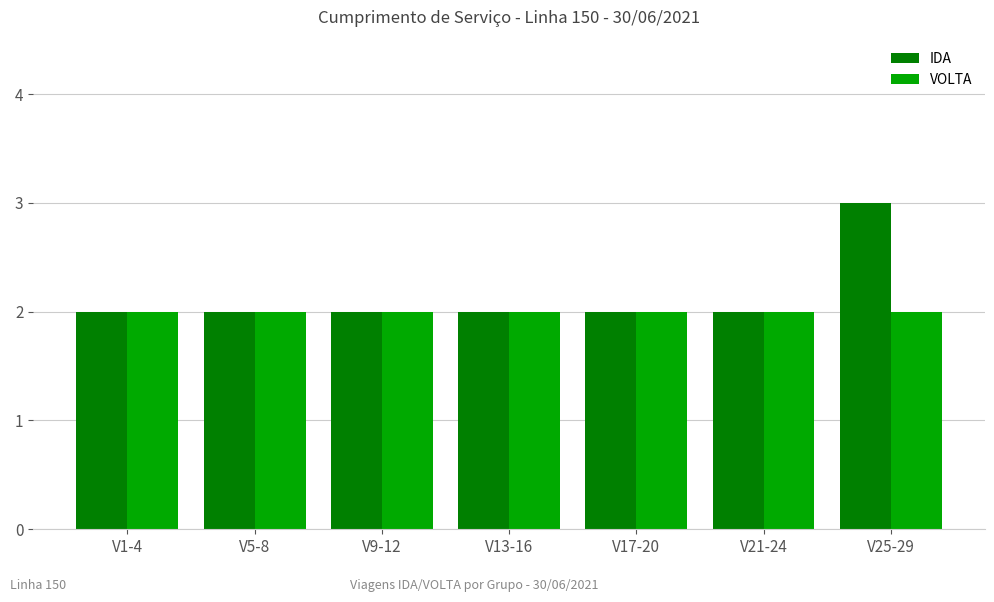

List the series in order of their peak value, highest first.

IDA, VOLTA